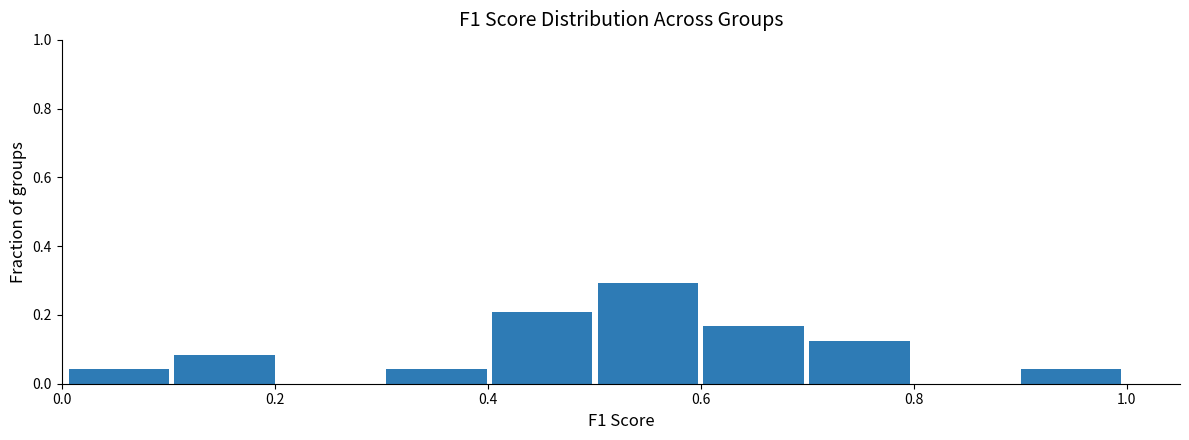

What is the height of the bar covering 0.6 to 0.7 on the x-axis? Neither the bar edges nor the heights are printed on the chart, so give them approximately, as read against the axes.

0.16